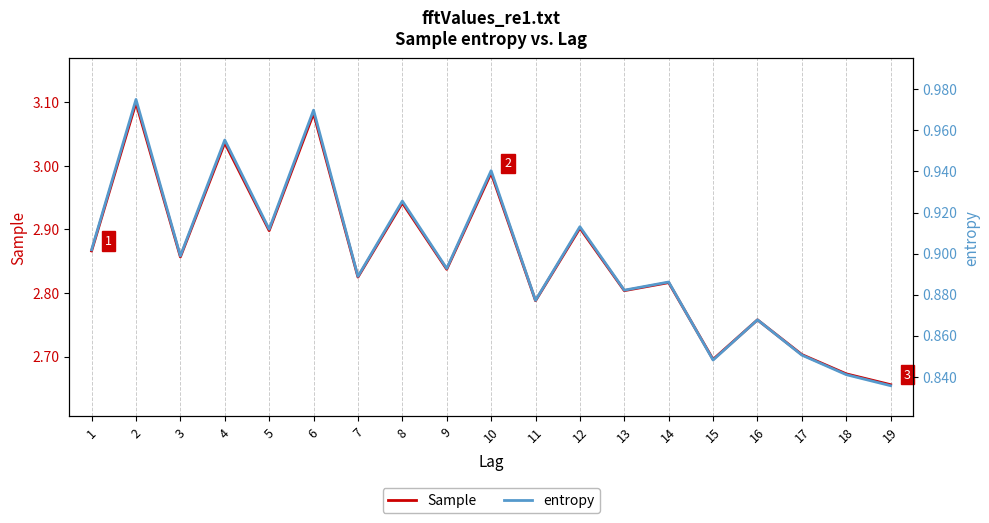

In entropy, how many points are higher than both neighbors (excluding endpoints)?

8